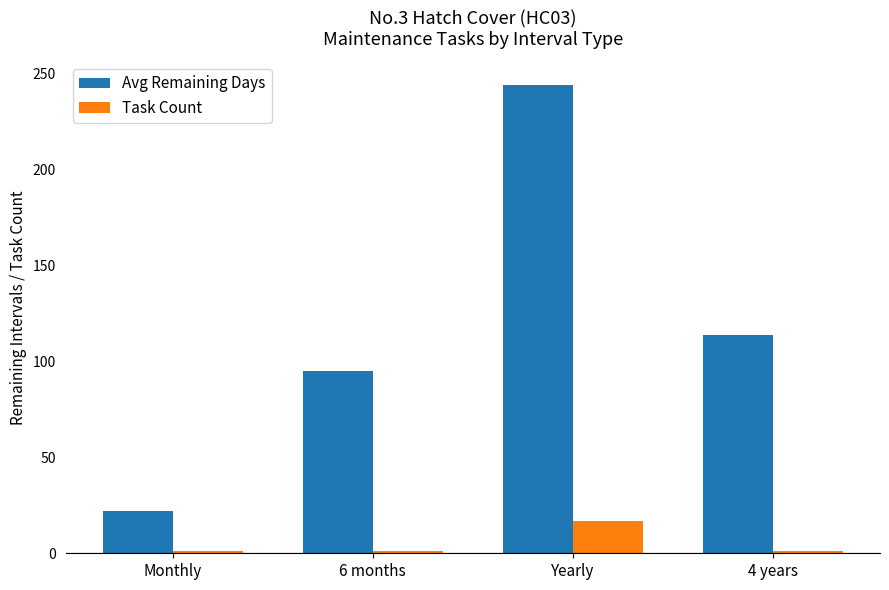

Rank the series by their average value, from highest to lowest.

Avg Remaining Days, Task Count